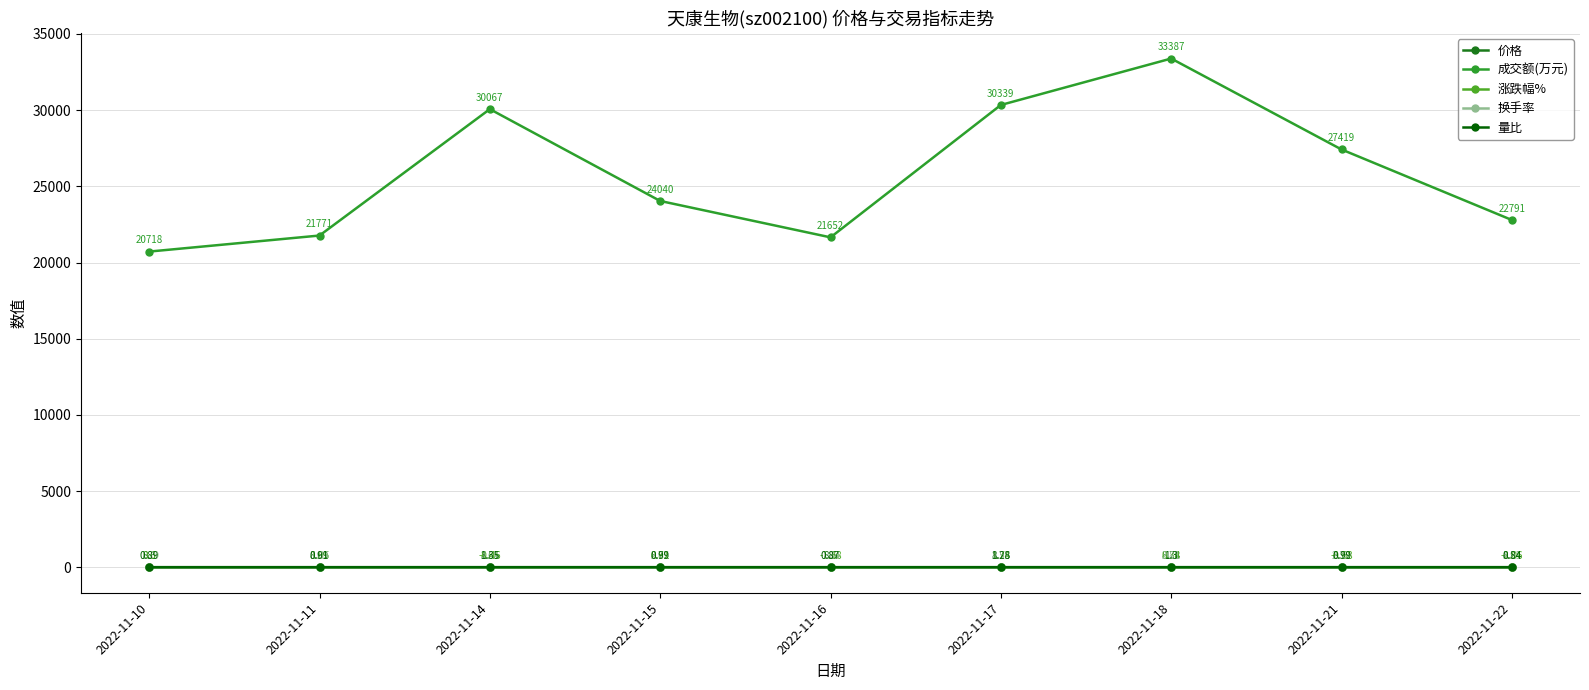

What is the sum of all 价格 values?

78.0